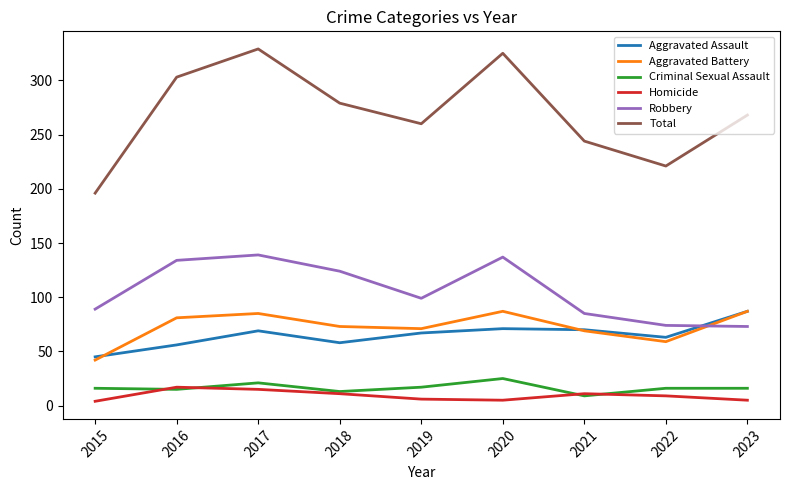

Where is the first local maximum for Aggravated Battery?

2017